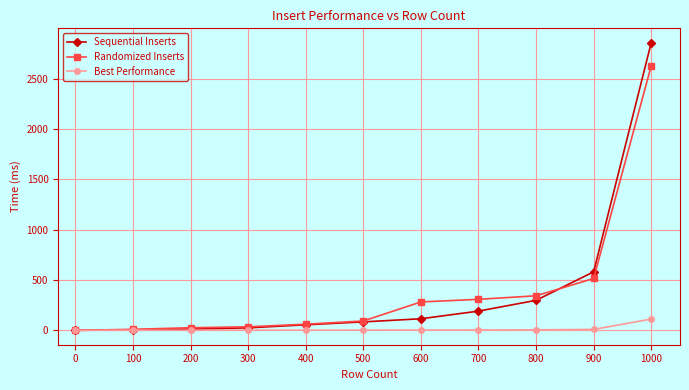

Rank the series by their maximum value, from lowest to highest.

Best Performance, Randomized Inserts, Sequential Inserts